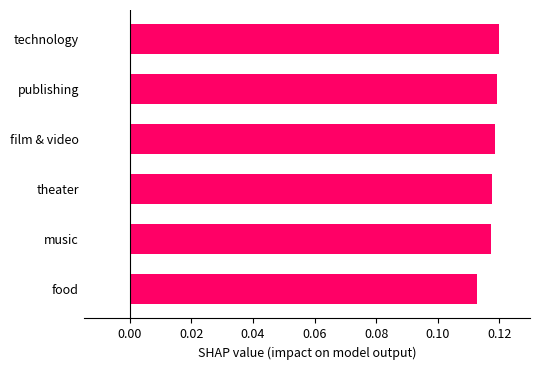

What is the sum of all values?

0.7